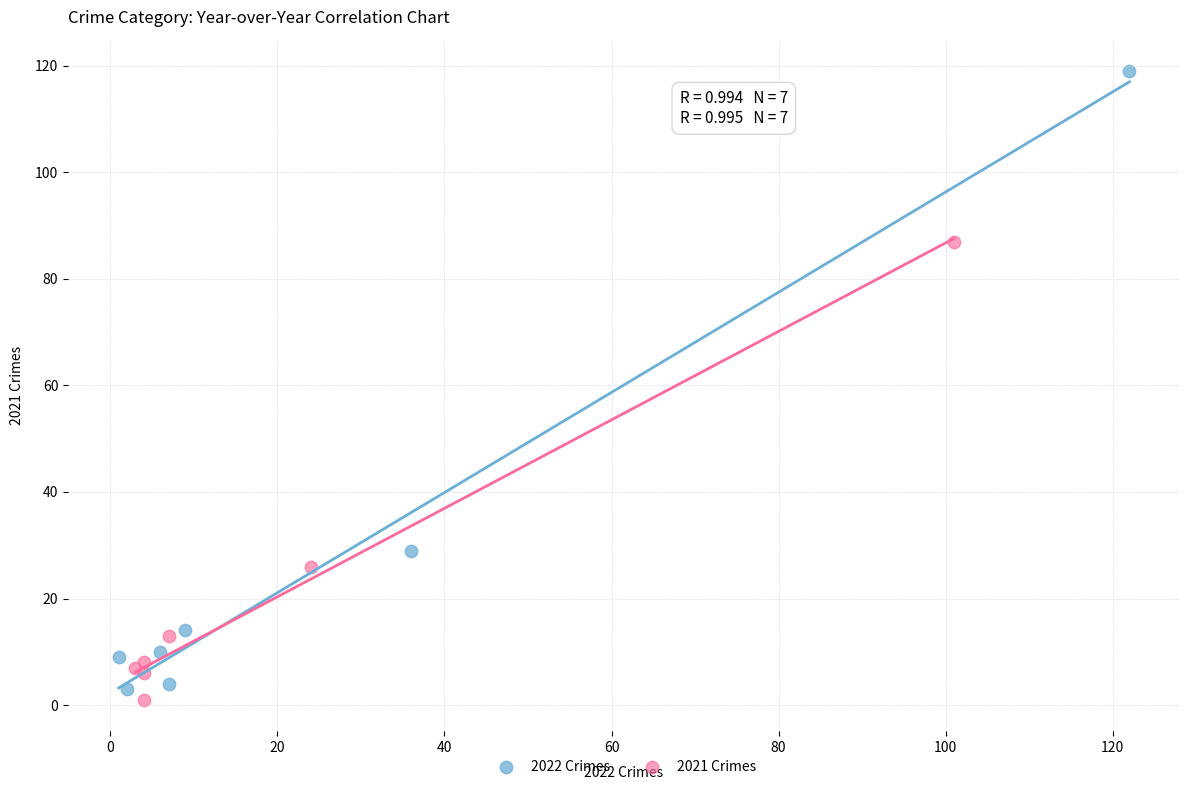

Which series has the widest spread of Y values?

2022 Crimes